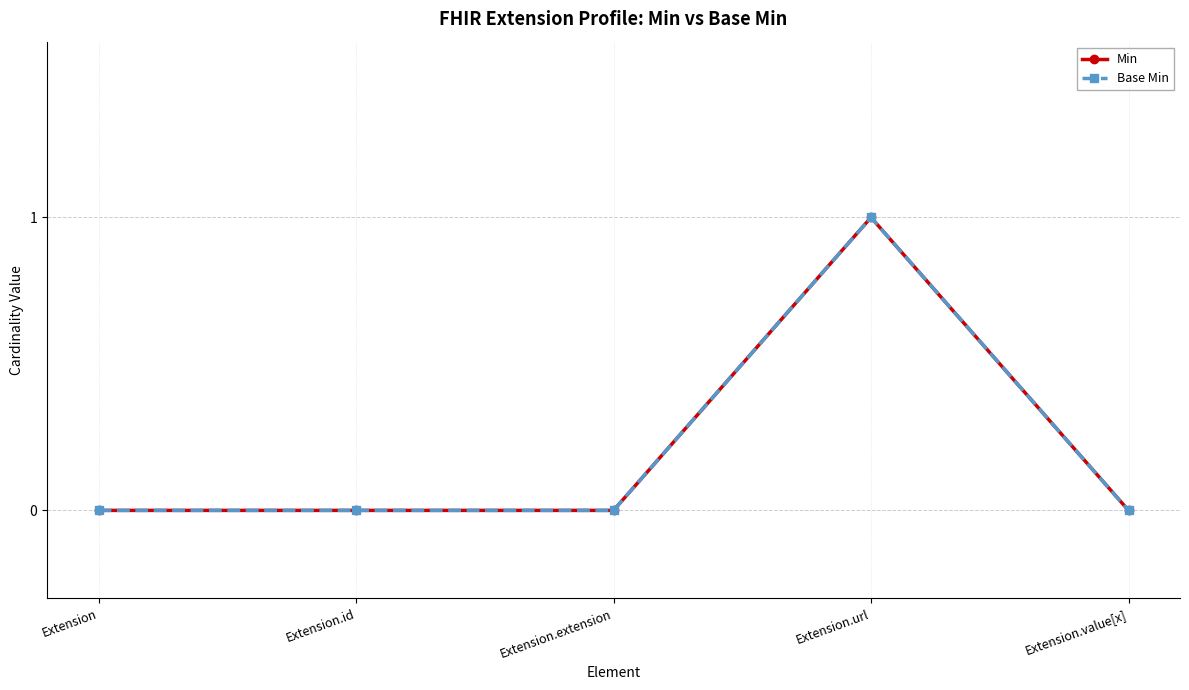

Does the chart have visible grid lines?

Yes